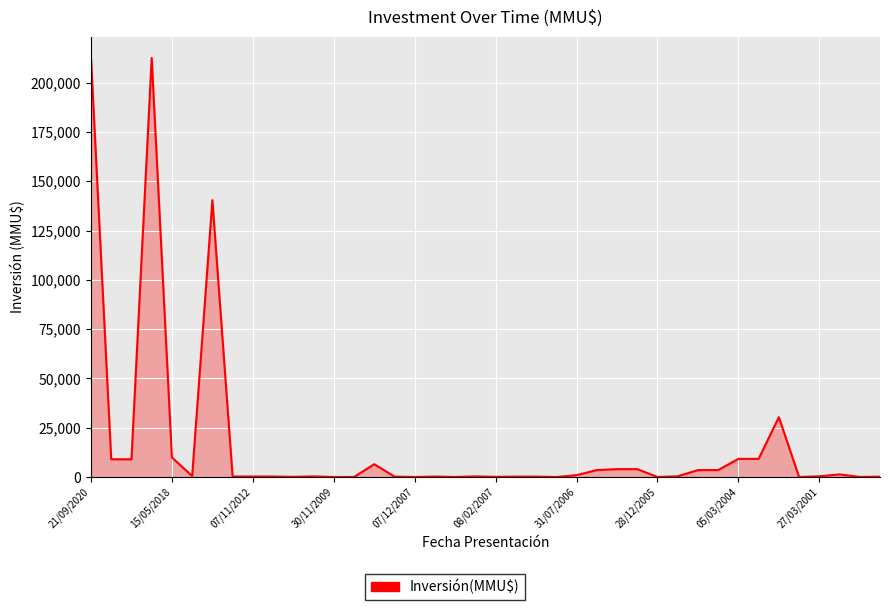

What is the greatest value displayed?

212500